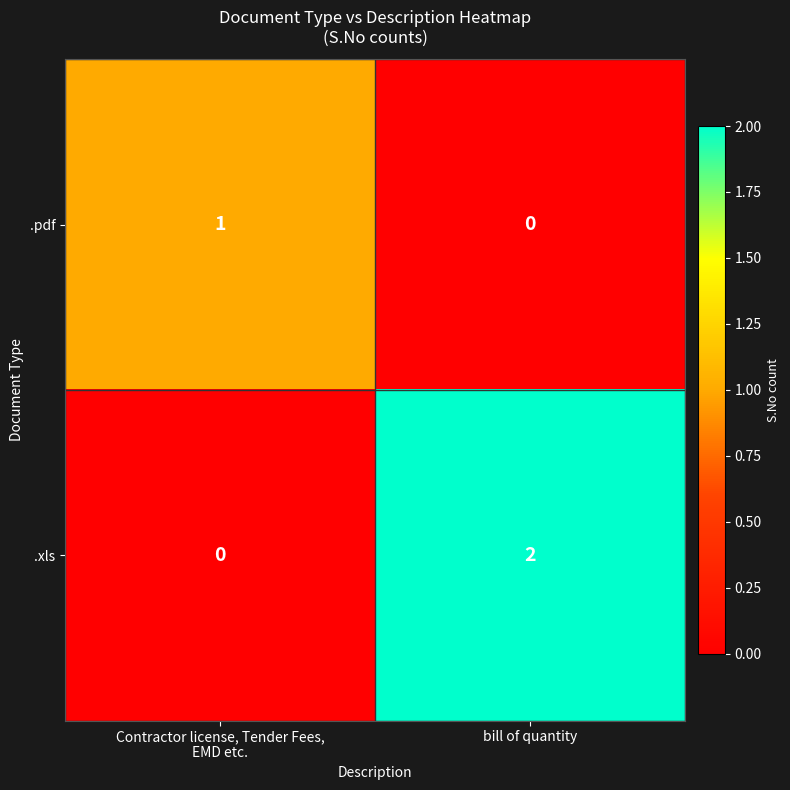

At which category is the sum across all series the highest?

bill of quantity